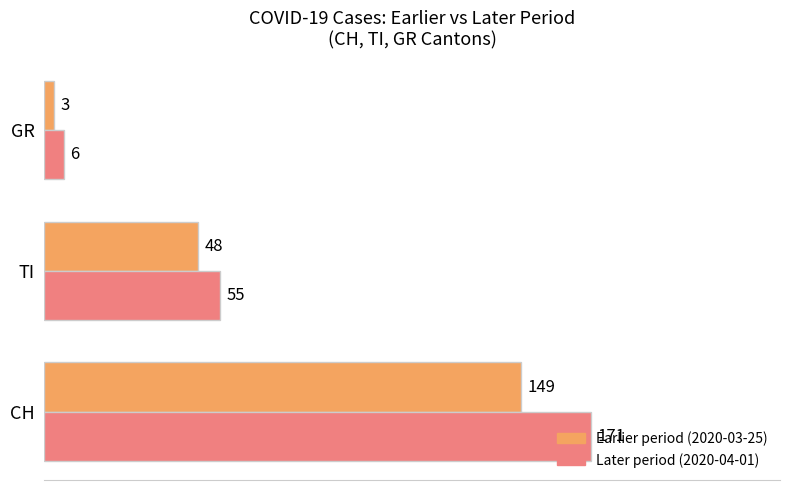

How many data points does each series have?

3